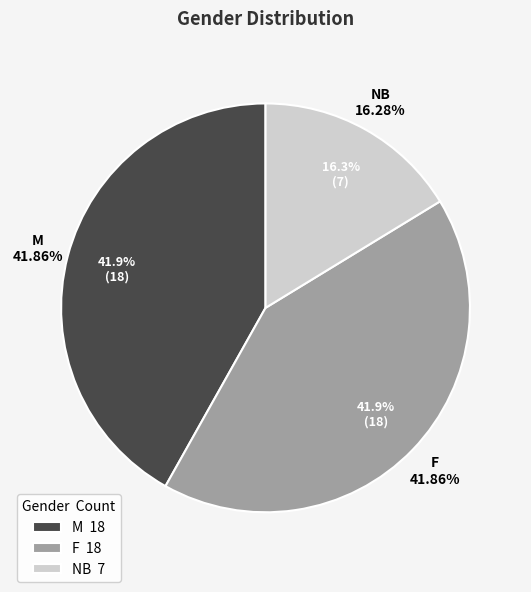

To the nearest percent, what is the combined percentage of F and NB?

58%